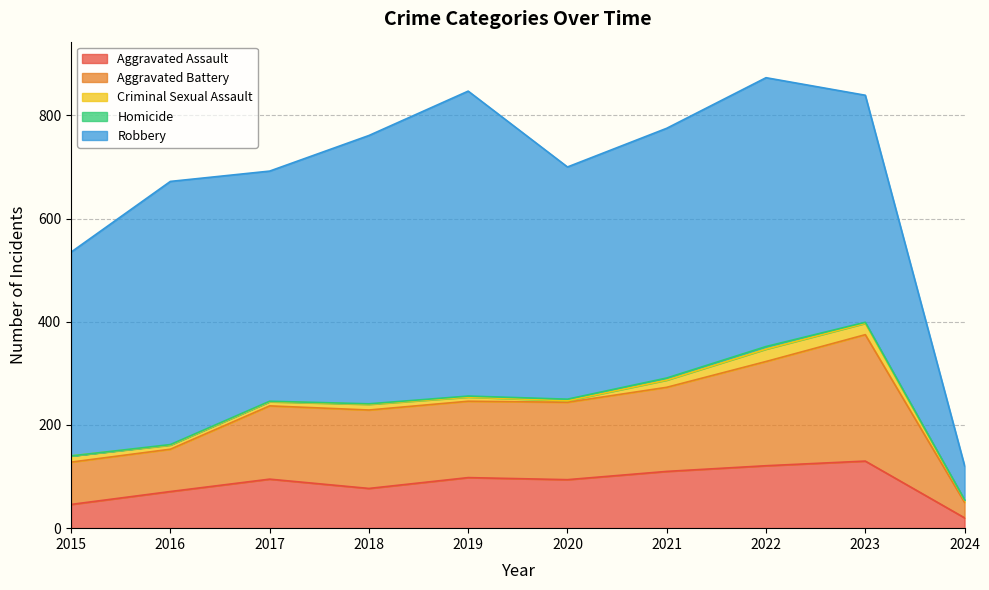

True or false: Criminal Sexual Assault and Homicide intersect in this chart.

False